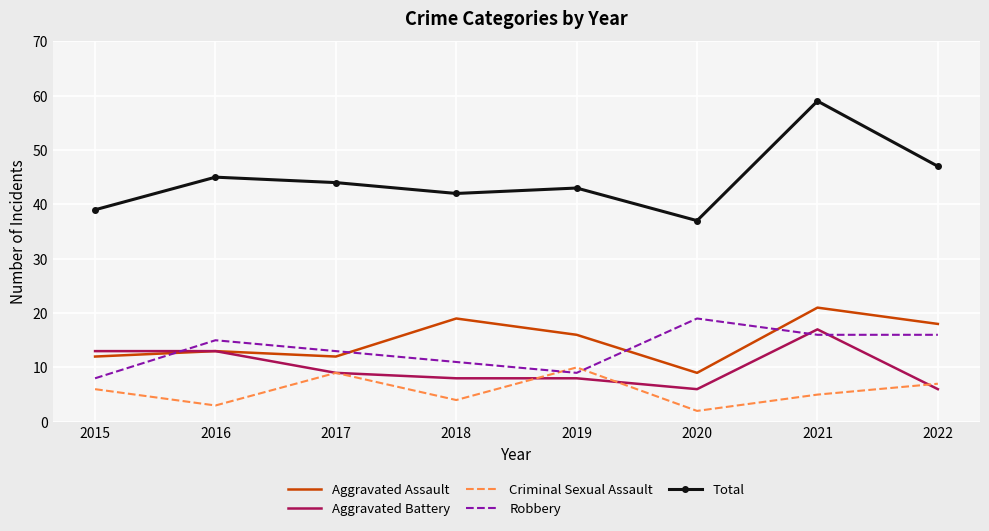

Is it true that Robbery equals 22 at 2016?

False